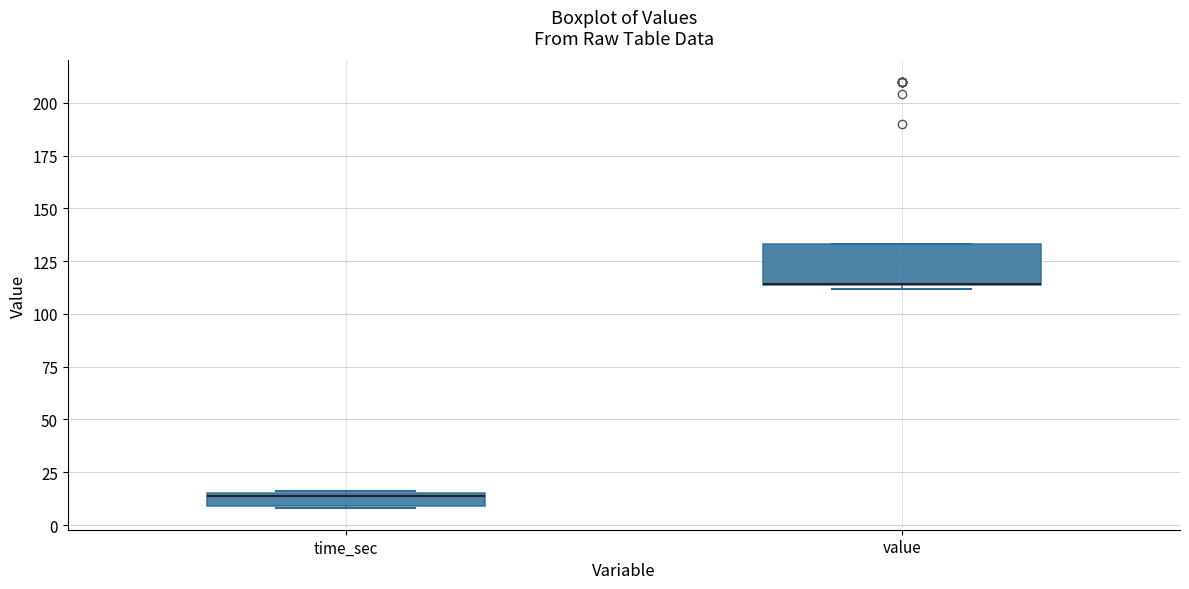

Where is the lower edge of the box for value on the y-axis? The values are not printed on the chart, so give them approximately, as read against the axis.

115